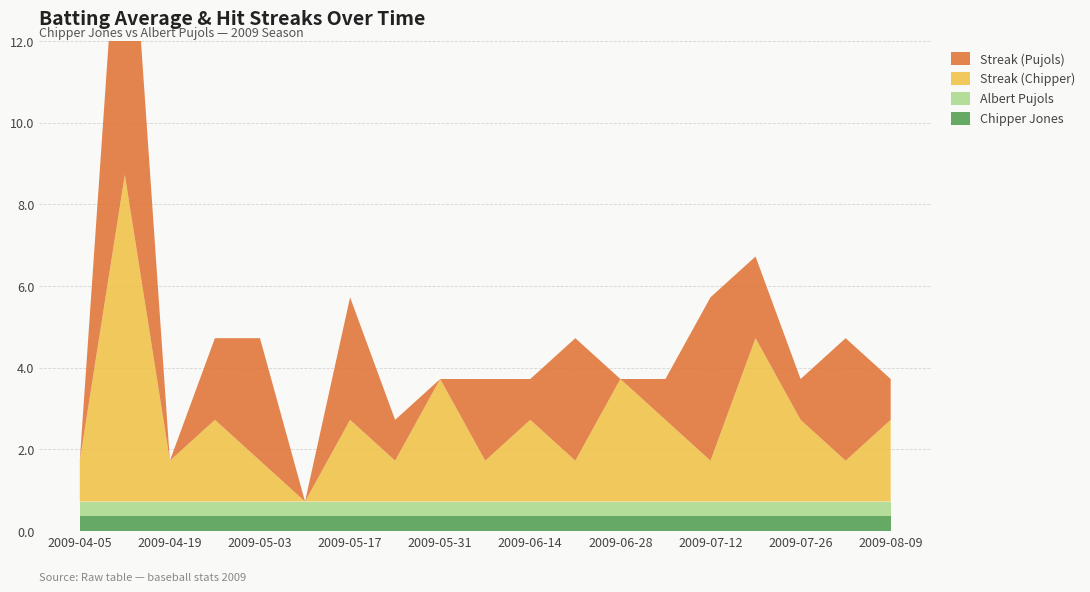

Reading left to right, what are all the values shown in this chart?

Chipper Jones: 0.4	0.4	0.4	0.4	0.4	0.4	0.4	0.4	0.4	0.4	0.4	0.4	0.4	0.4	0.4	0.4	0.4	0.4	0.4
Albert Pujols: 0.4	0.4	0.4	0.4	0.4	0.4	0.4	0.4	0.4	0.4	0.4	0.4	0.4	0.4	0.4	0.4	0.4	0.4	0.4
Streak (Chipper): 1.0	8.0	1.0	2.0	1.0	0.0	2.0	1.0	3.0	1.0	2.0	1.0	3.0	2.0	1.0	4.0	2.0	1.0	2.0
Streak (Pujols): 0.0	9.0	0.0	2.0	3.0	0.0	3.0	1.0	0.0	2.0	1.0	3.0	0.0	1.0	4.0	2.0	1.0	3.0	1.0